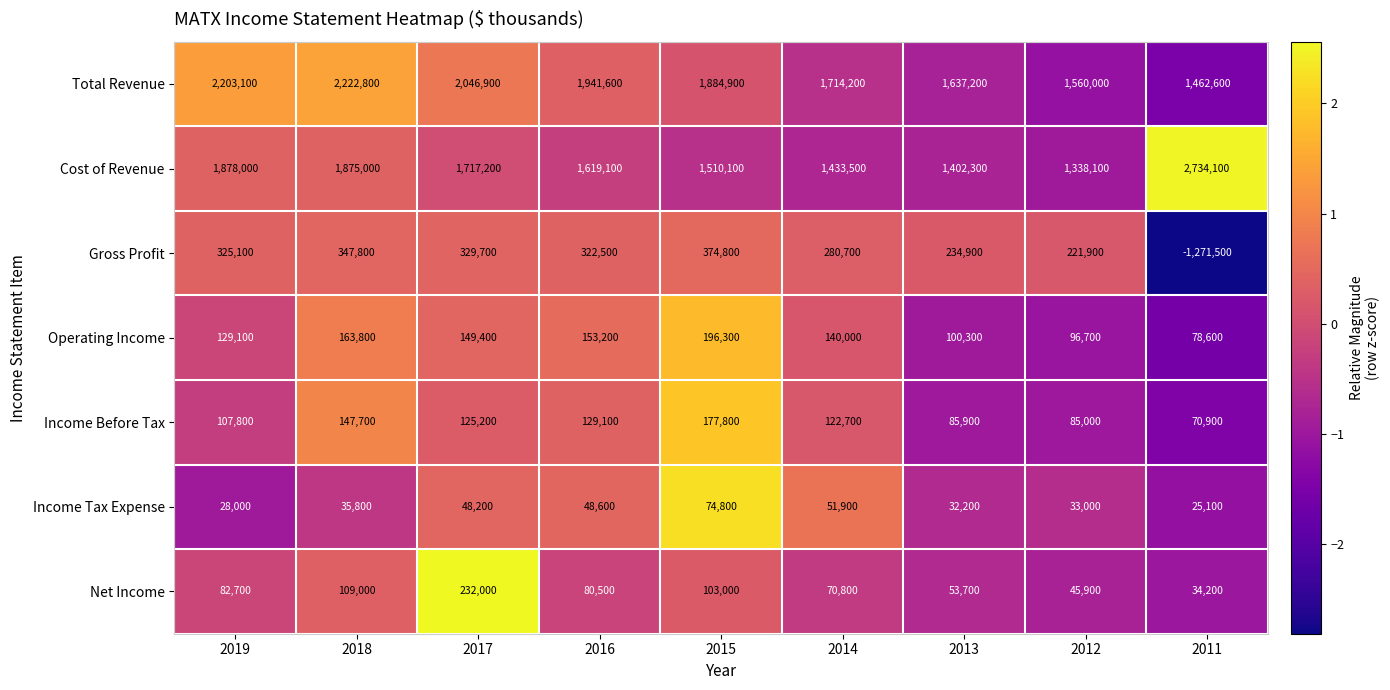

Which series has the largest total across all categories?

Total Revenue